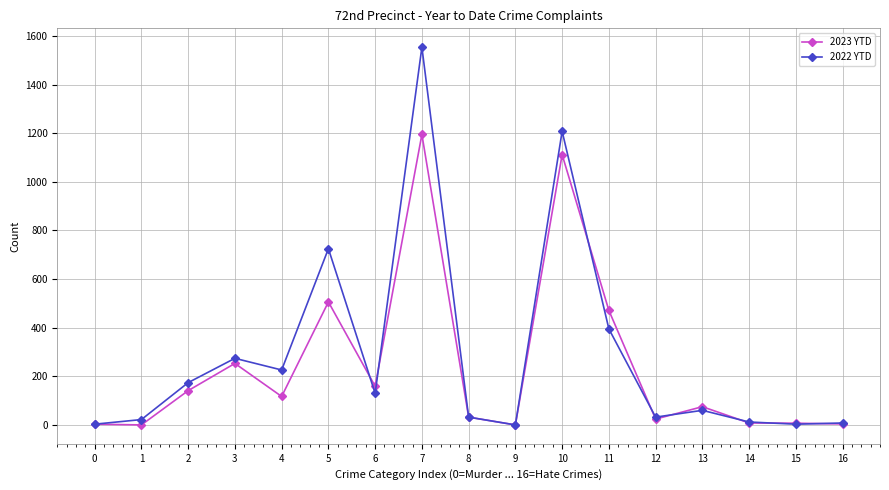

What is the sum of all 2022 YTD values?

4858